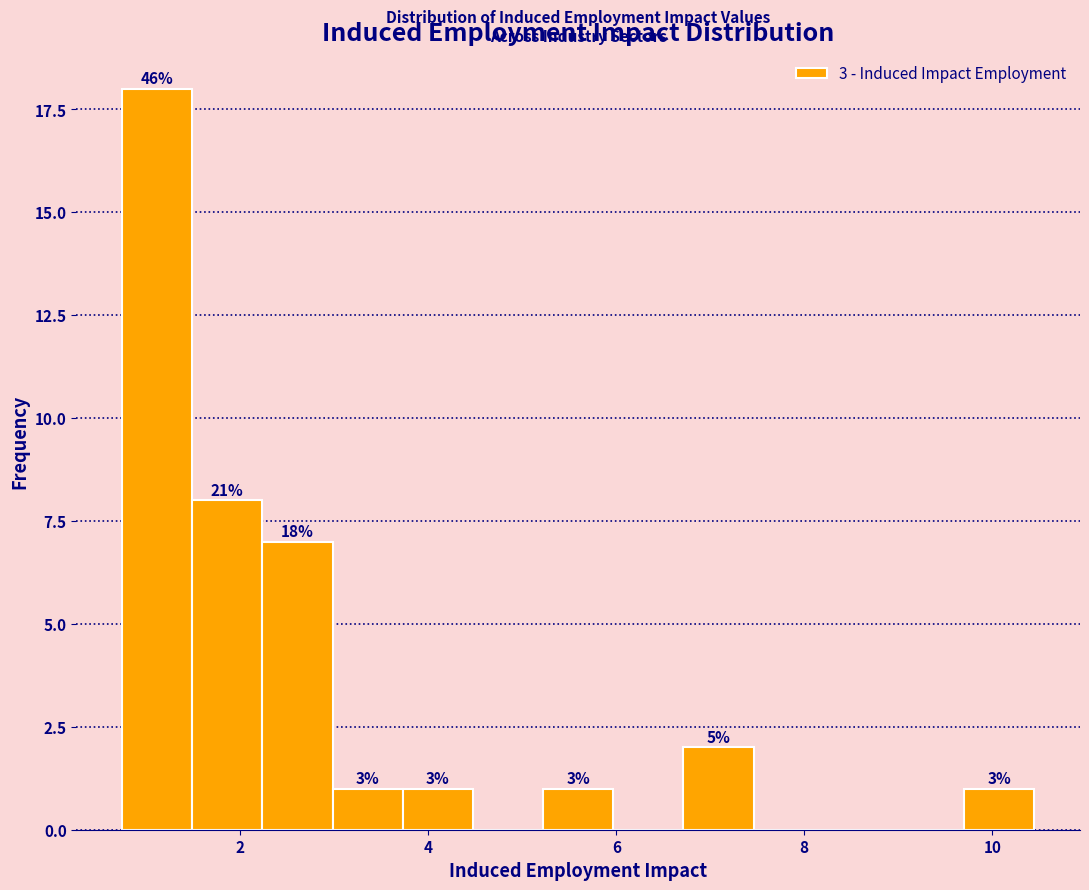

Read against the x-axis, roughly where is the centre of the tallest bar?

1.2